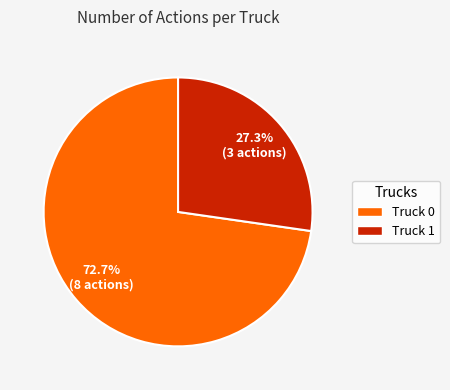

What percentage is the Truck 1 slice, to the nearest percent?

27%